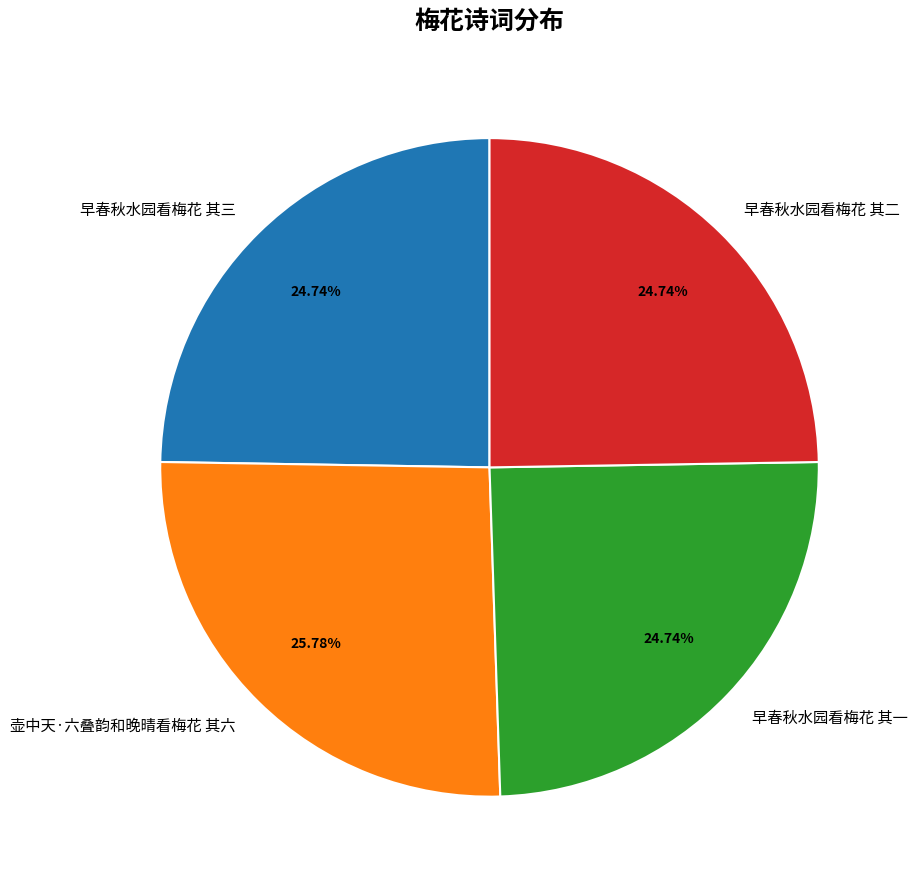

The 早春秋水园看梅花 其三 slice represents 18% of the pie. True or false?

False